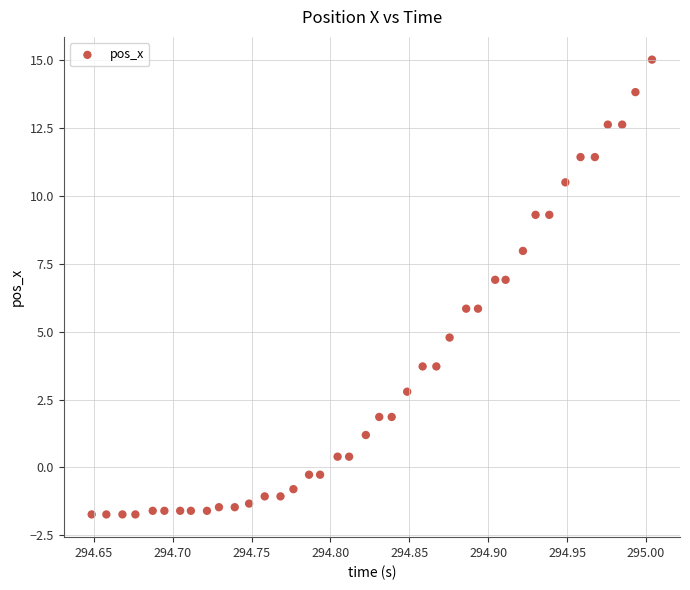

What is the range of Y values (max minus min)?

16.7